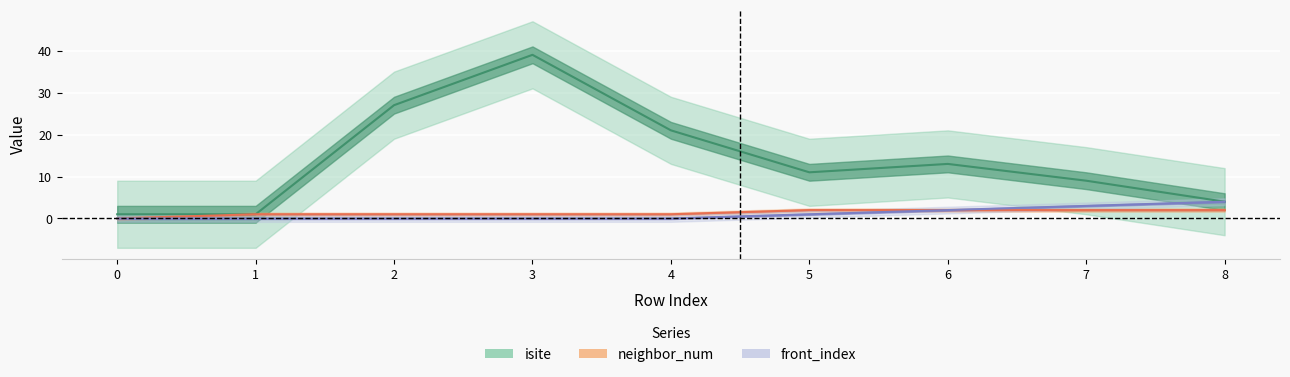

How many lines are shown in the chart?

3